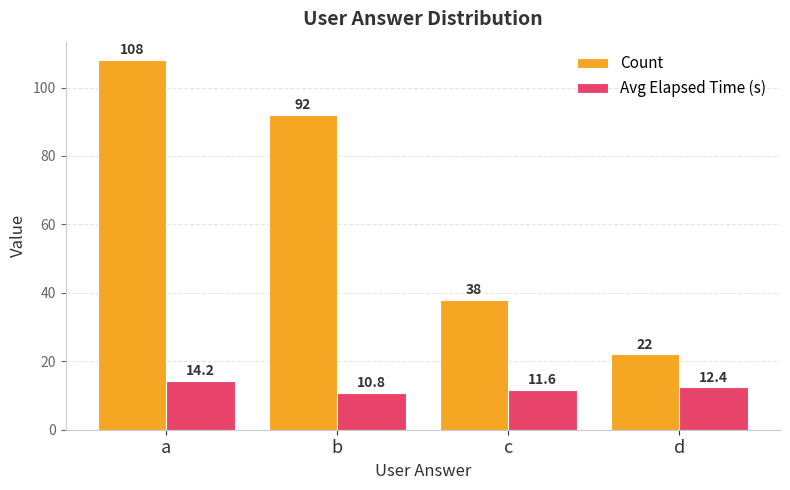

The Count series shows 10.4 at c. True or false?

False